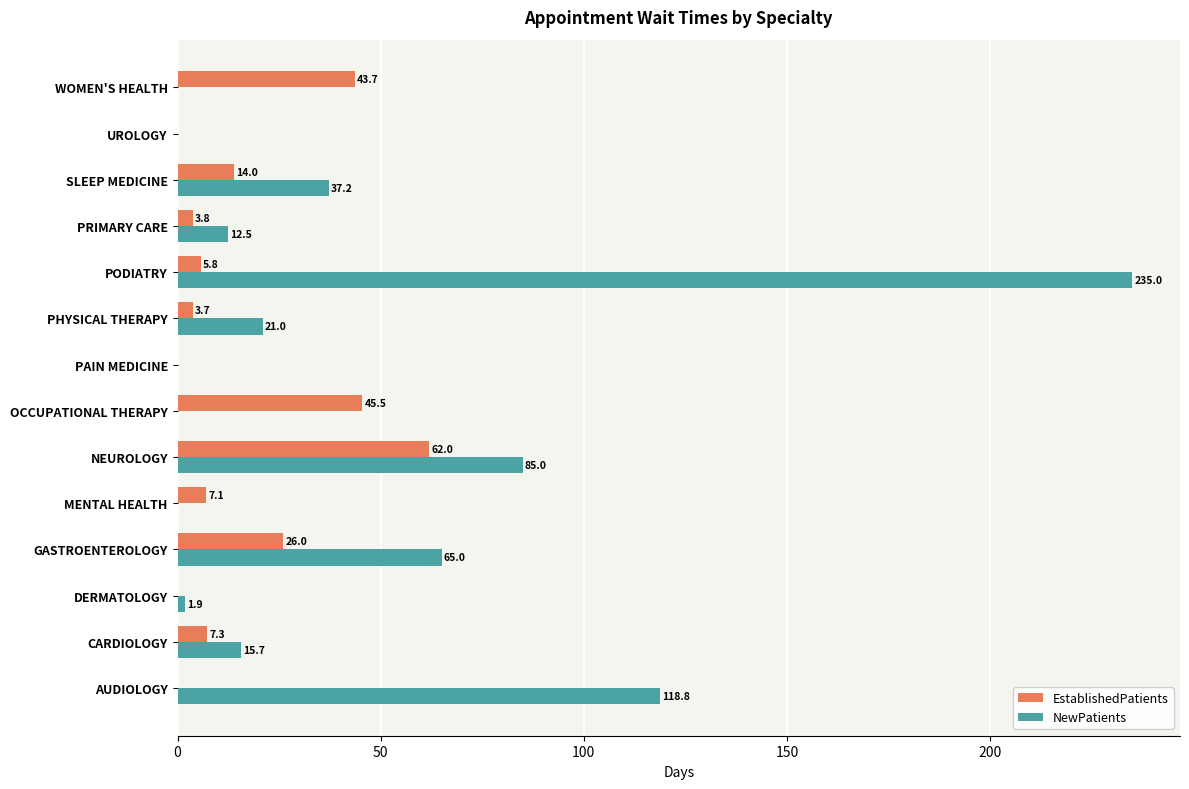

What are all the series names shown in the legend?

EstablishedPatients, NewPatients